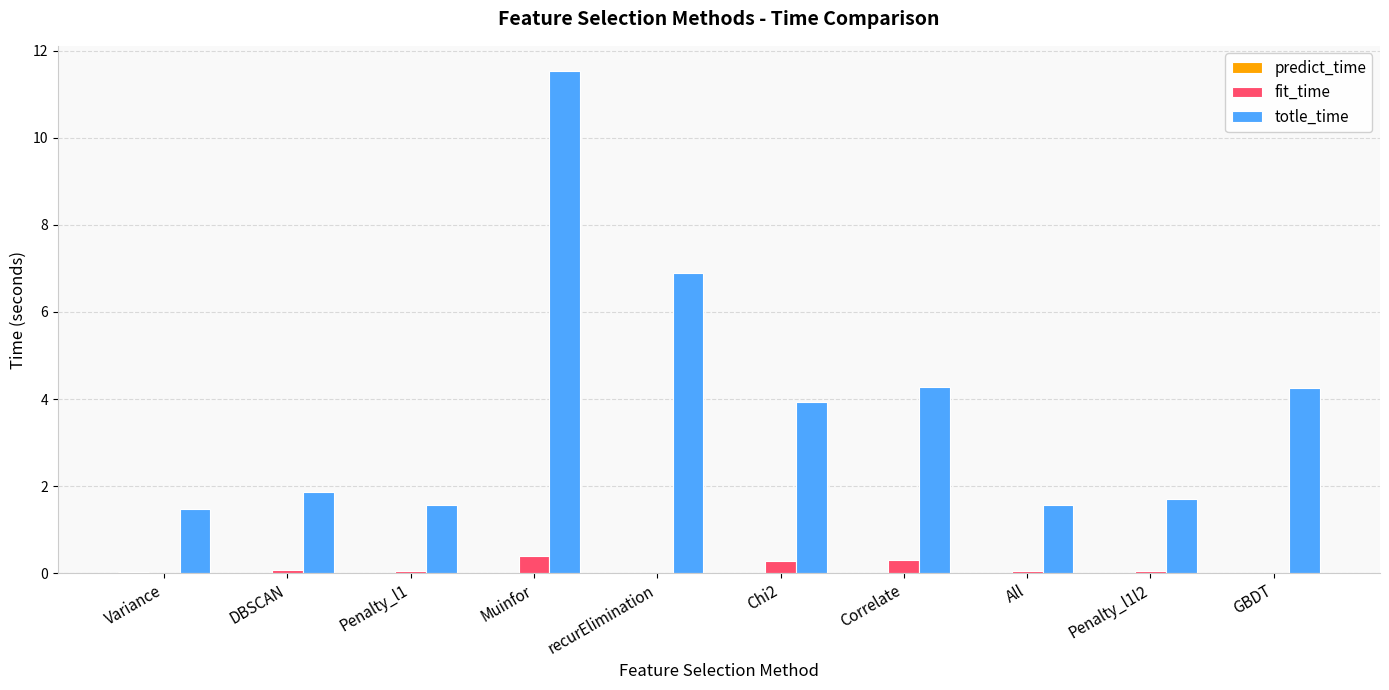

At which category is the sum across all series the highest?

Muinfor